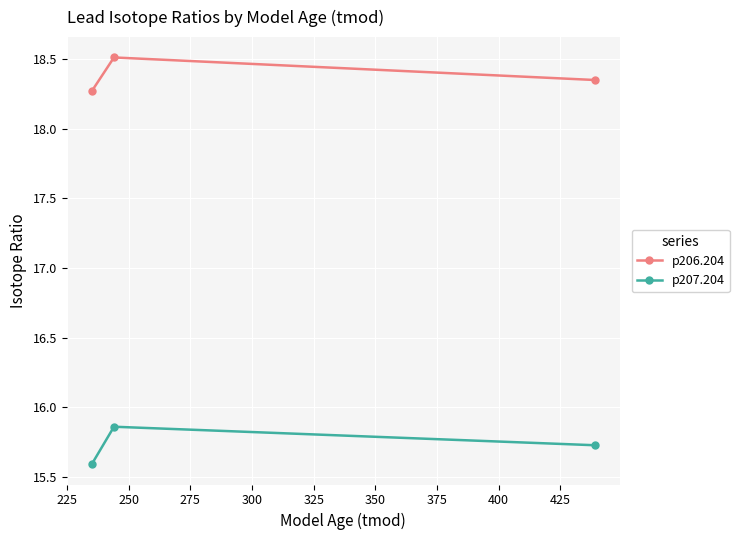

What is the average value of the p207.204 series?

15.7